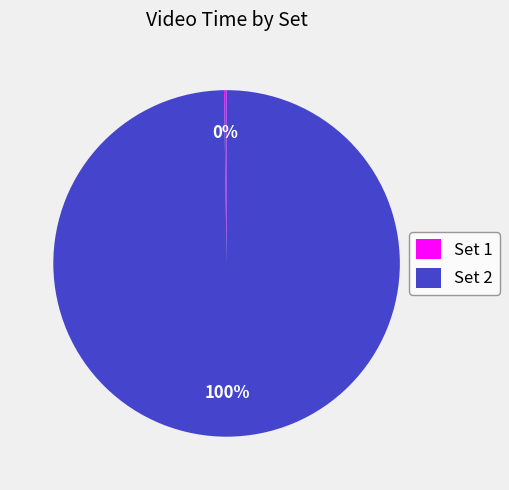

What is the largest slice in the pie chart?

Set 2